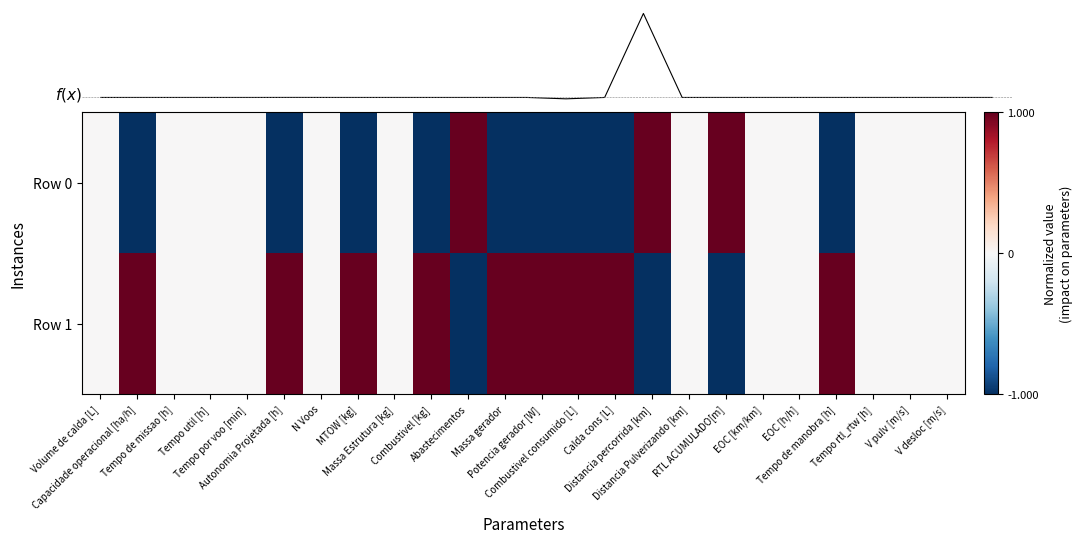

Rank the categories by Row 0 value from lowest to highest.

Potencia gerador [W], Capacidade operacional [ha/h], MTOW [kg], Combustivel [kg], Massa gerador, Combustivel consumido [L], Tempo de manobra [h], Autonomia Projetada [h], Calda cons [L], Volume de calda [L], Tempo de missao [h], Tempo util [h], Tempo por voo [min], N Voos, Massa Estrutura [kg], Distancia Pulverizando [km], EOC [km/km], EOC [h/h], Tempo rtl_rtw [h], V pulv [m/s], V desloc [m/s], Abastecimentos, Distancia percorrida [km], RTL ACUMULADO[m]